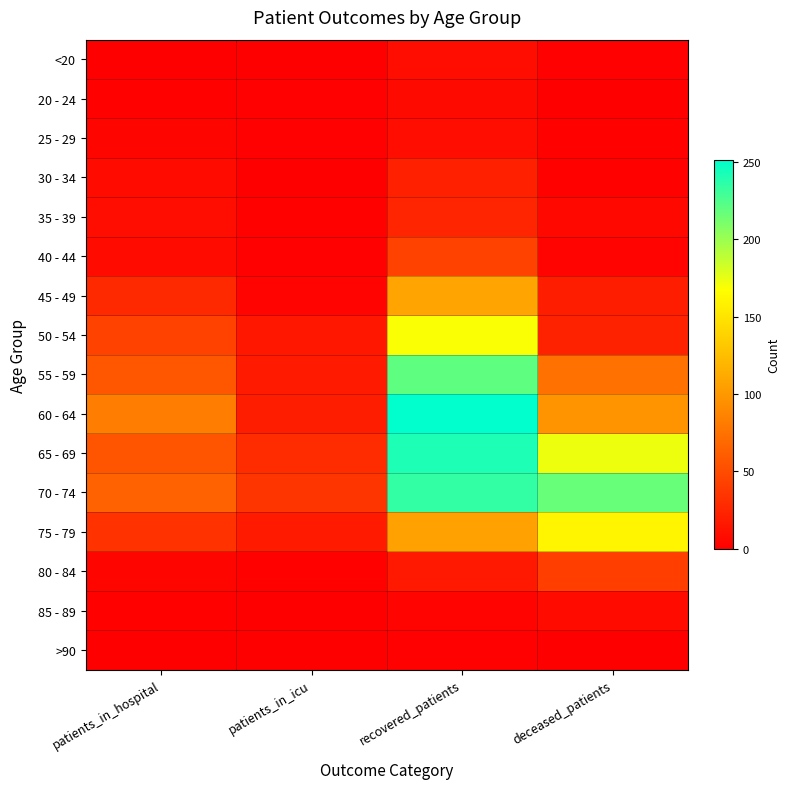

Reading left to right, what are all the values shown in this chart?

<20: patients_in_hospital=0	patients_in_icu=0	recovered_patients=9	deceased_patients=1
20 - 24: patients_in_hospital=2	patients_in_icu=1	recovered_patients=7	deceased_patients=0
25 - 29: patients_in_hospital=4	patients_in_icu=1	recovered_patients=9	deceased_patients=2
30 - 34: patients_in_hospital=8	patients_in_icu=0	recovered_patients=22	deceased_patients=2
35 - 39: patients_in_hospital=9	patients_in_icu=2	recovered_patients=25	deceased_patients=6
40 - 44: patients_in_hospital=8	patients_in_icu=1	recovered_patients=44	deceased_patients=3
45 - 49: patients_in_hospital=27	patients_in_icu=3	recovered_patients=108	deceased_patients=20
50 - 54: patients_in_hospital=44	patients_in_icu=16	recovered_patients=169	deceased_patients=23
55 - 59: patients_in_hospital=57	patients_in_icu=18	recovered_patients=220	deceased_patients=75
60 - 64: patients_in_hospital=82	patients_in_icu=20	recovered_patients=251	deceased_patients=98
65 - 69: patients_in_hospital=56	patients_in_icu=29	recovered_patients=241	deceased_patients=173
70 - 74: patients_in_hospital=65	patients_in_icu=35	recovered_patients=234	deceased_patients=217
75 - 79: patients_in_hospital=33	patients_in_icu=18	recovered_patients=106	deceased_patients=161
80 - 84: patients_in_hospital=4	patients_in_icu=2	recovered_patients=17	deceased_patients=41
85 - 89: patients_in_hospital=2	patients_in_icu=0	recovered_patients=3	deceased_patients=8
>90: patients_in_hospital=0	patients_in_icu=0	recovered_patients=1	deceased_patients=0